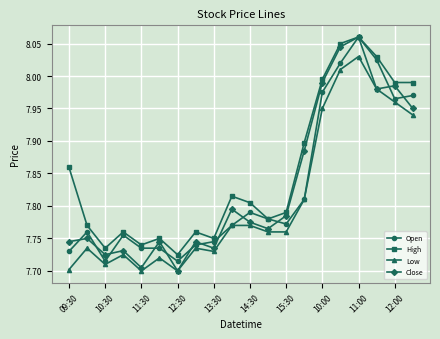

True or false: Low and High cross at least once.

False